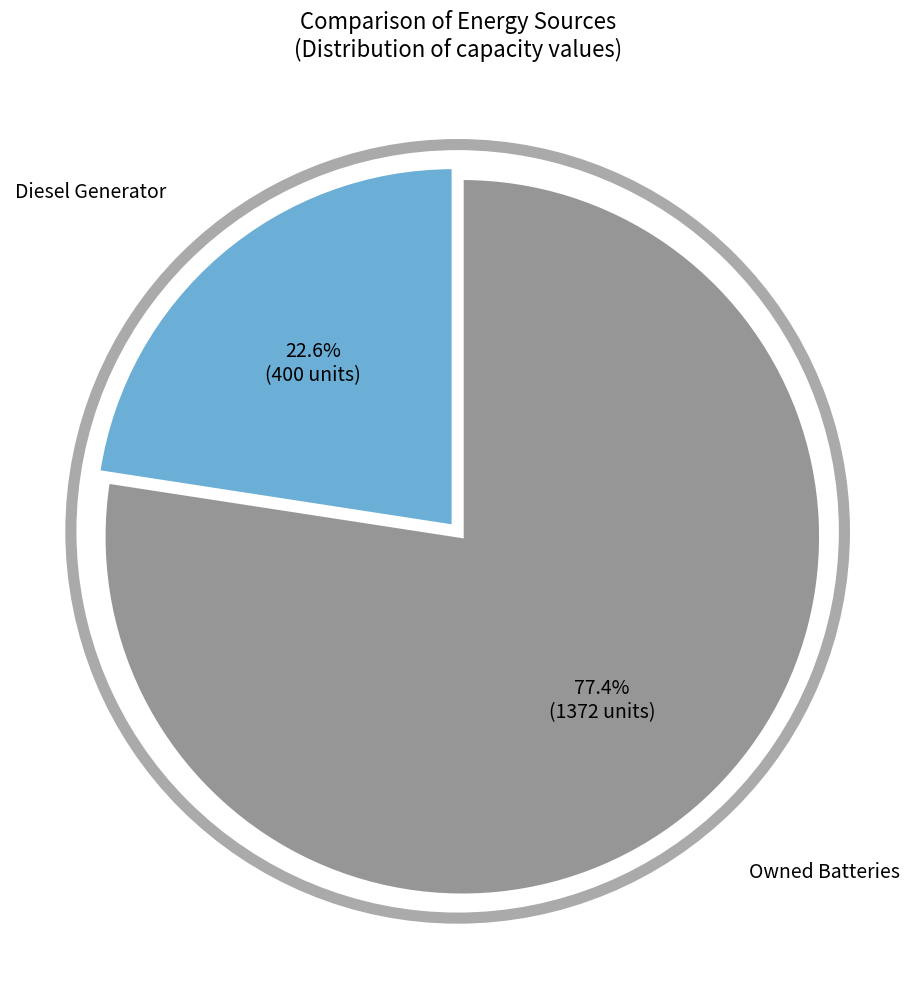

Is there any slice that represents more than half of the pie?

Yes